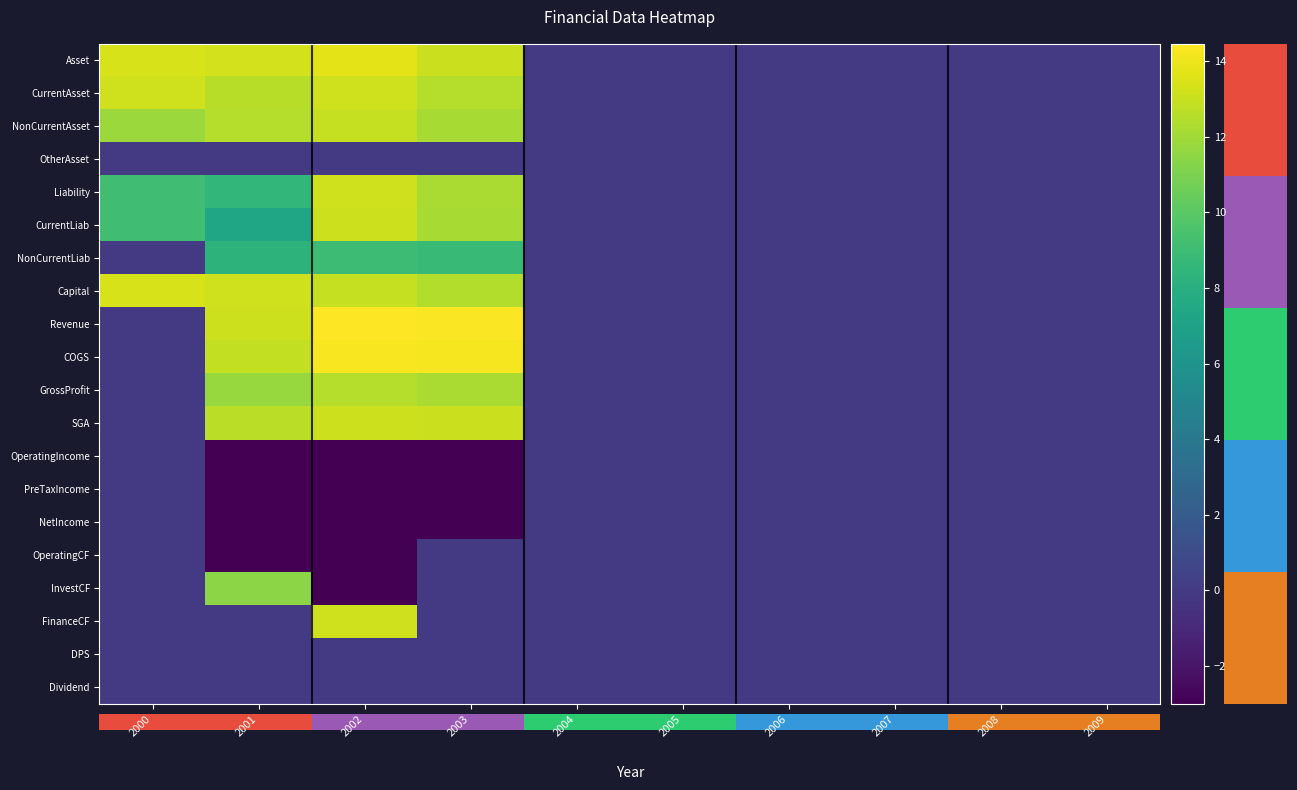

At 2006, list the series in order from smallest to largest.

Asset, CurrentAsset, NonCurrentAsset, OtherAsset, Liability, CurrentLiab, NonCurrentLiab, Capital, Revenue, COGS, GrossProfit, SGA, OperatingIncome, PreTaxIncome, NetIncome, OperatingCF, InvestCF, FinanceCF, DPS, Dividend